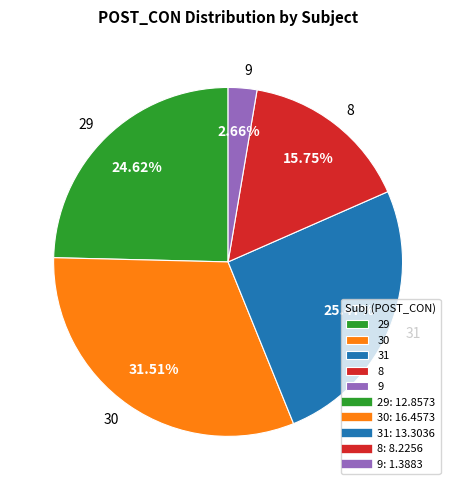

Does 8 represent more than half of the total?

No